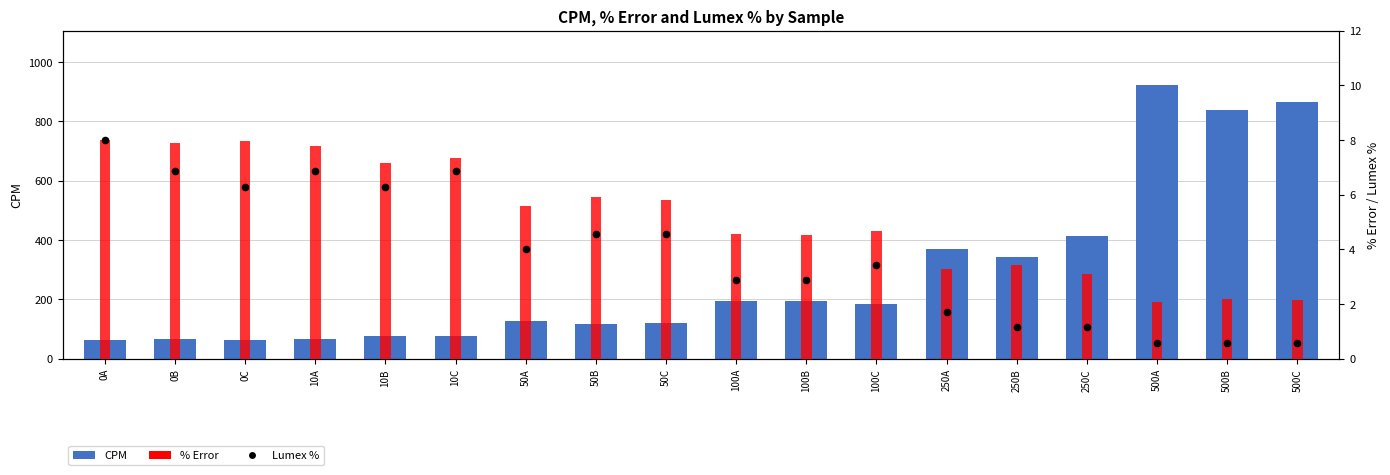

At which category is the sum across all series the highest?

500A